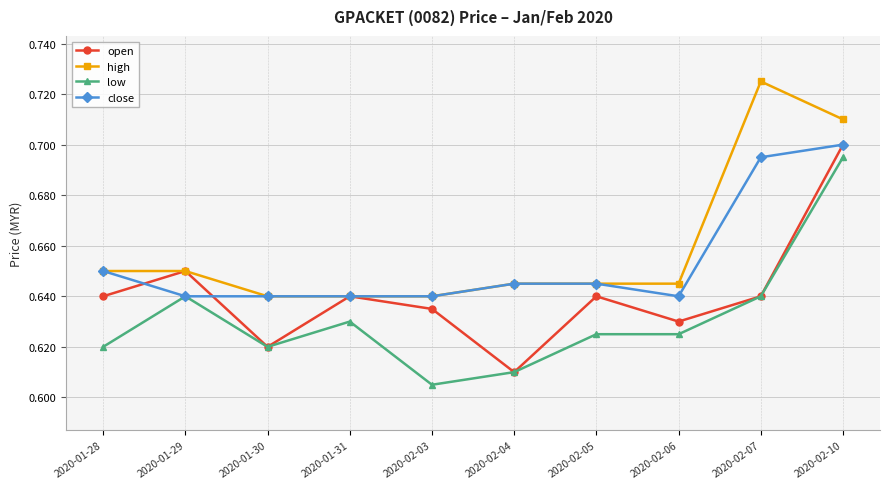

The value of low at 2020-01-31 is 1.0. True or false?

False